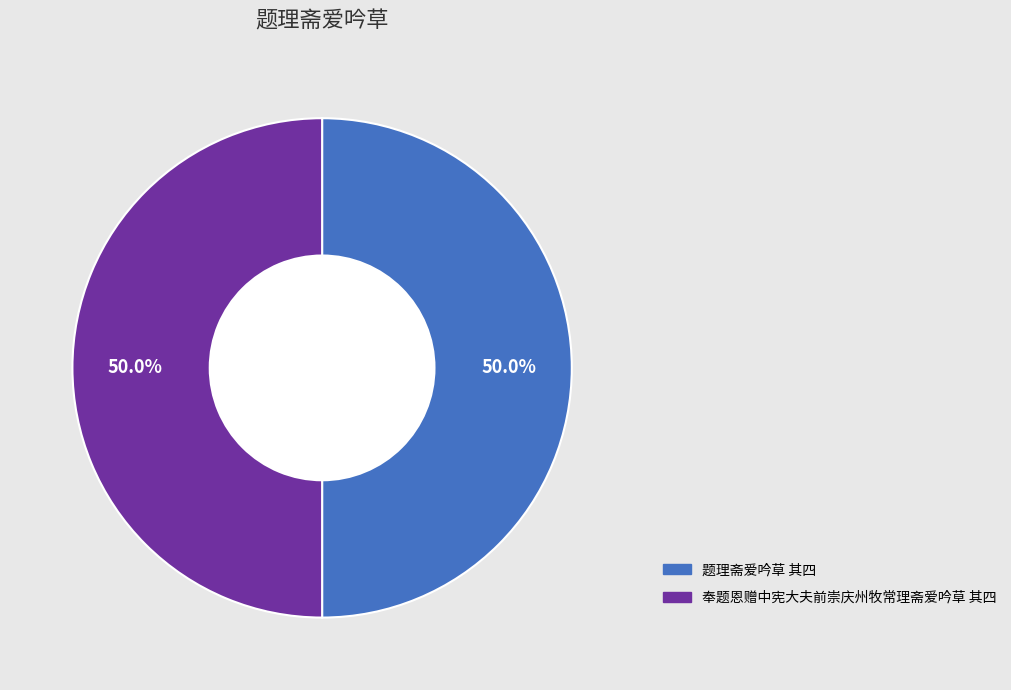

The 奉题恩赠中宪大夫前崇庆州牧常理斋爱吟草 其四 slice represents 50% of the pie. True or false?

True